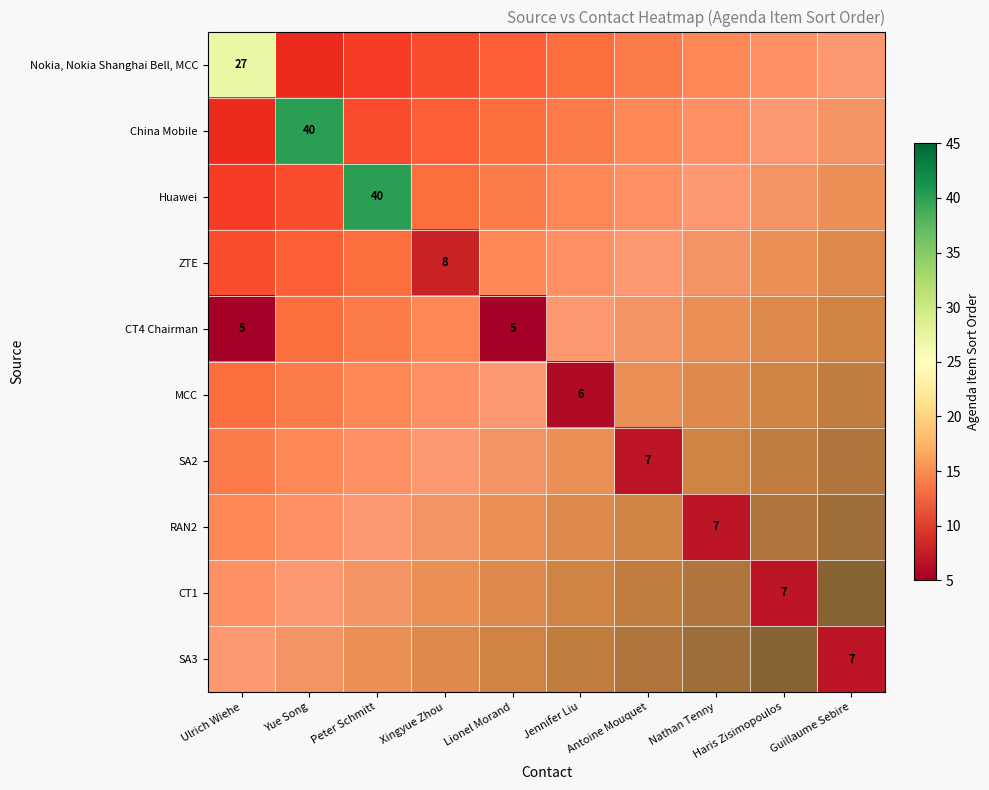

Which category has the highest value in the RAN2 series?

Ulrich Wiehe